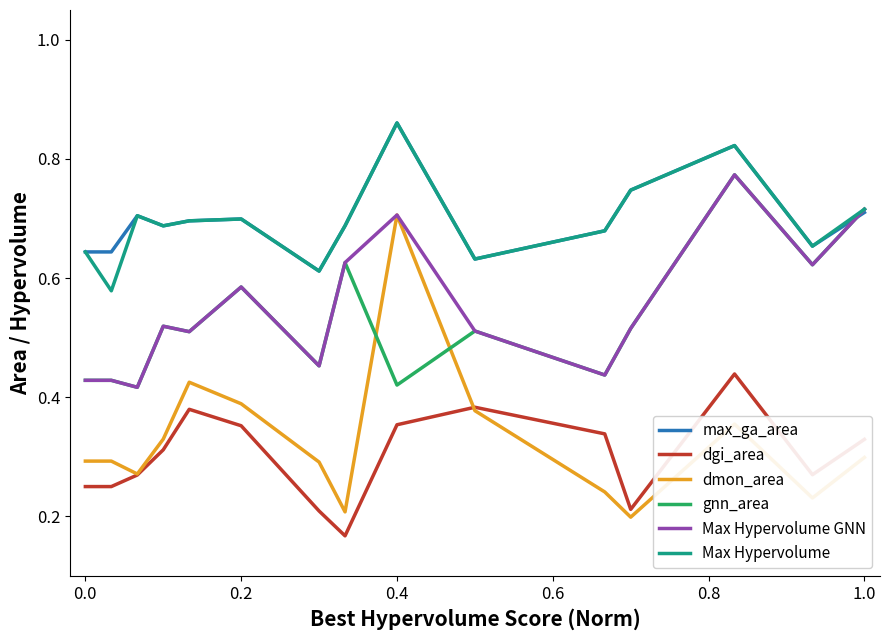

Which series has the largest range (max minus min)?

dmon_area